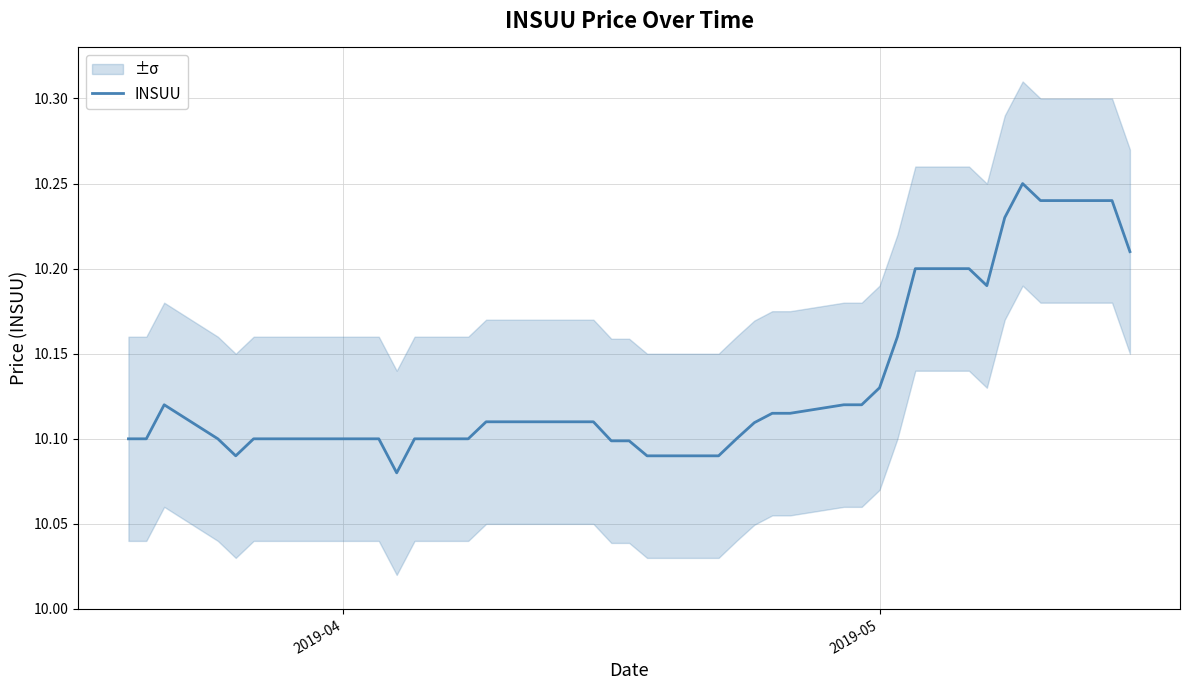

Is it true that INSUU equals 10.1 at 2019-04?

True